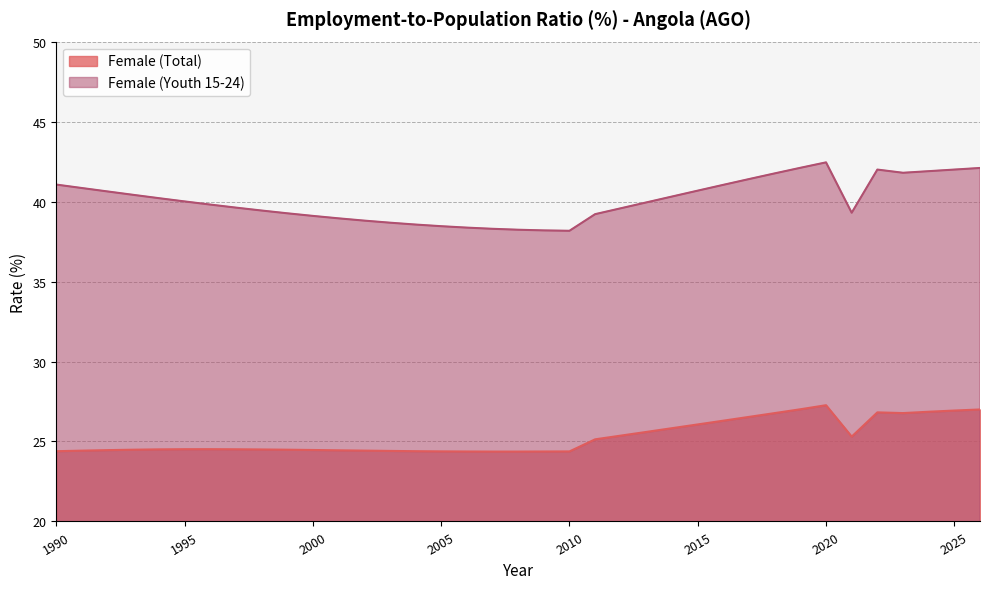

Which series has the largest range (max minus min)?

Female (Youth 15-24)